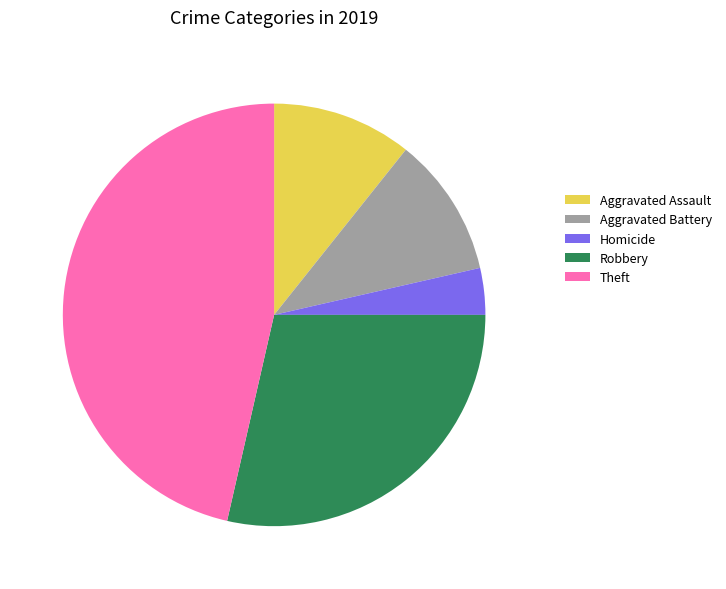

Between Homicide and Theft, which is larger?

Theft